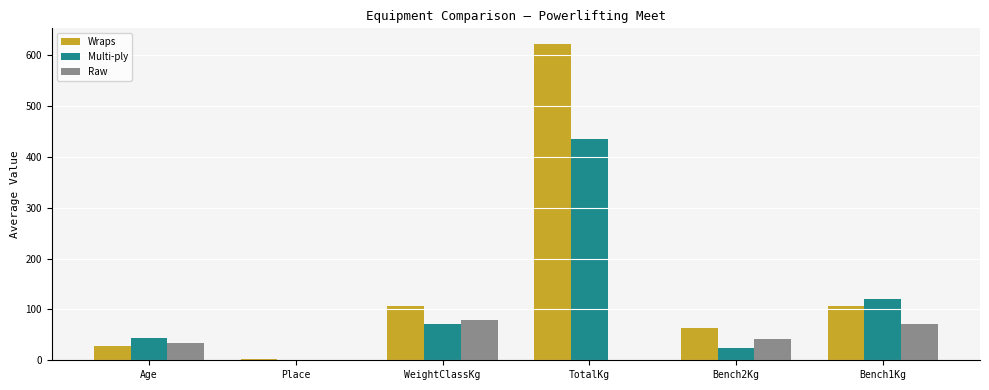

Are the bars grouped side by side (vs. stacked)?

Yes